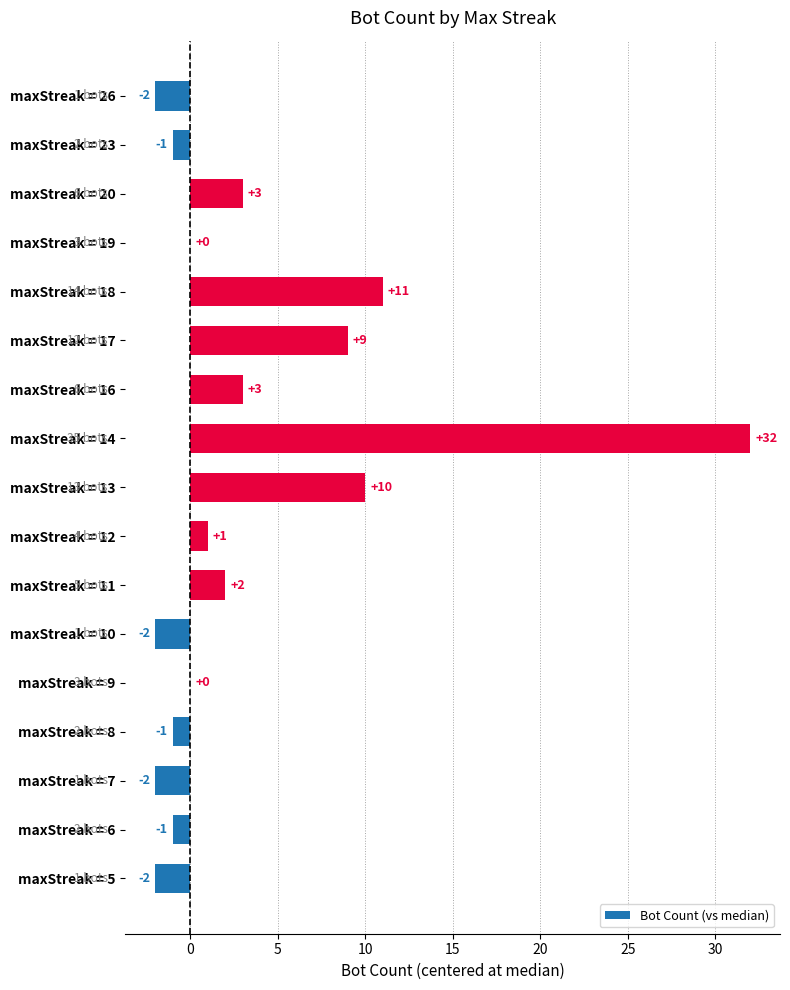

Between maxStreak = 10 and maxStreak = 17, which is larger?

maxStreak = 17